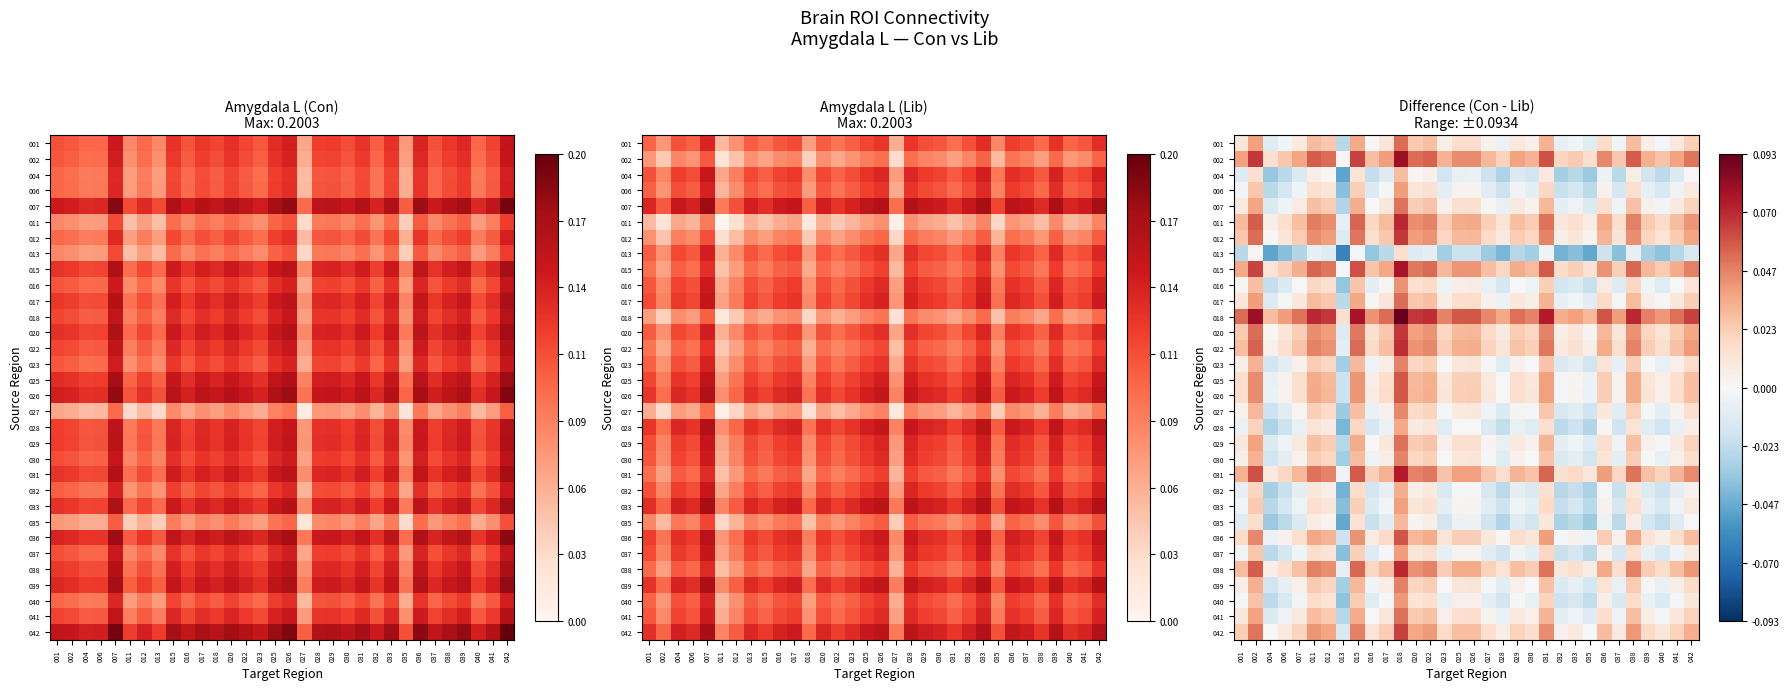

How many values in 022 are below zero?

1